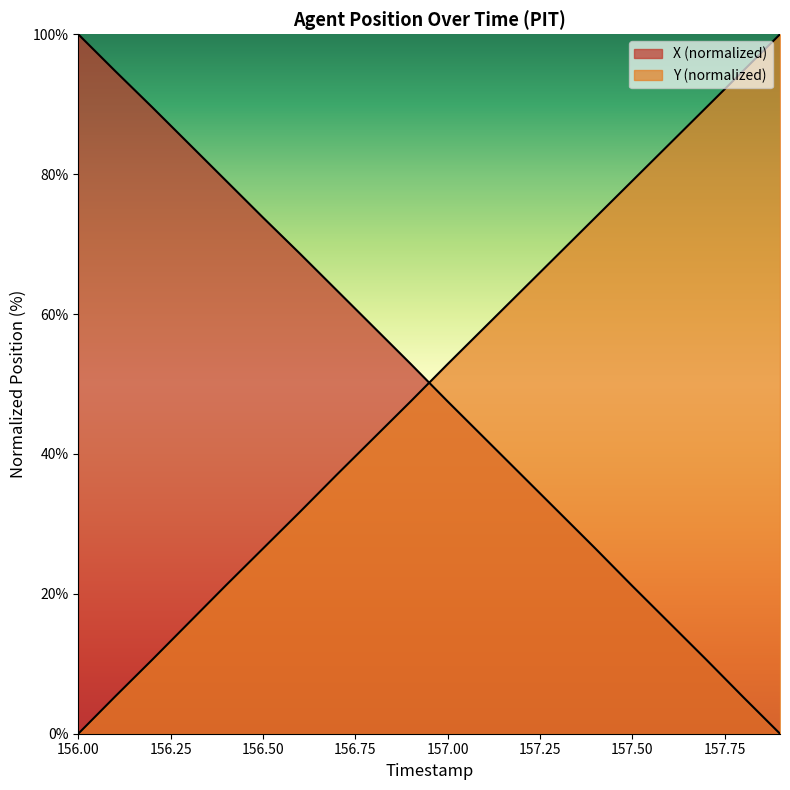

Which series has the widest spread of values?

X